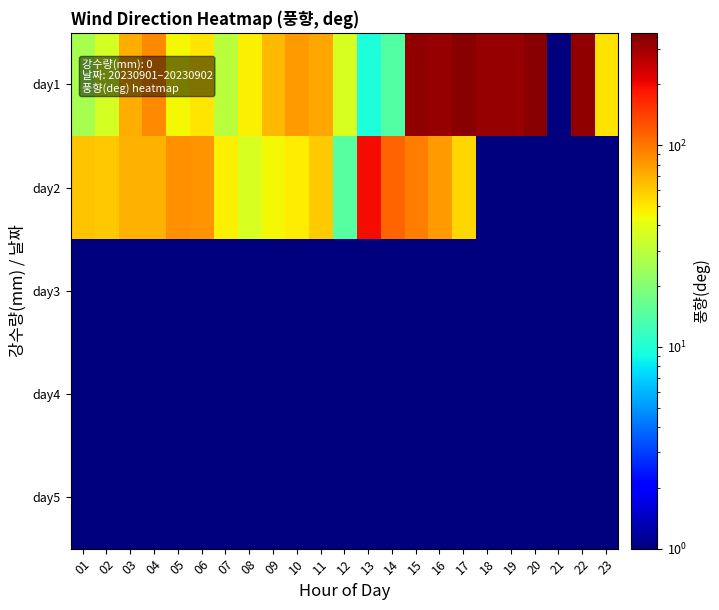

Reading left to right, list all the values displayed in this chart.

day1: 01=26.1	02=35.5	03=71.2	04=90.0	05=44.9	06=50.6	07=29.7	08=47.0	09=66.8	10=80.1	11=74.0	12=36.3	13=9.7	14=14.3	15=326.3	16=315.9	17=339.8	18=319.7	19=319.9	20=342.3	21=1.0	22=323.4	23=51.9
day2: 01=61.3	02=61.0	03=69.7	04=70.2	05=85.8	06=84.1	07=46.9	08=36.5	09=45.2	10=47.8	11=59.5	12=14.6	13=195.0	14=111.5	15=94.9	16=79.5	17=55.3	18=0.1	19=0.1	20=0.1	21=0.1	22=0.1	23=0.1
day3: 01=0.1	02=0.1	03=0.1	04=0.1	05=0.1	06=0.1	07=0.1	08=0.1	09=0.1	10=0.1	11=0.1	12=0.1	13=0.1	14=0.1	15=0.1	16=0.1	17=0.1	18=0.1	19=0.1	20=0.1	21=0.1	22=0.1	23=0.1
day4: 01=0.1	02=0.1	03=0.1	04=0.1	05=0.1	06=0.1	07=0.1	08=0.1	09=0.1	10=0.1	11=0.1	12=0.1	13=0.1	14=0.1	15=0.1	16=0.1	17=0.1	18=0.1	19=0.1	20=0.1	21=0.1	22=0.1	23=0.1
day5: 01=0.1	02=0.1	03=0.1	04=0.1	05=0.1	06=0.1	07=0.1	08=0.1	09=0.1	10=0.1	11=0.1	12=0.1	13=0.1	14=0.1	15=0.1	16=0.1	17=0.1	18=0.1	19=0.1	20=0.1	21=0.1	22=0.1	23=0.1